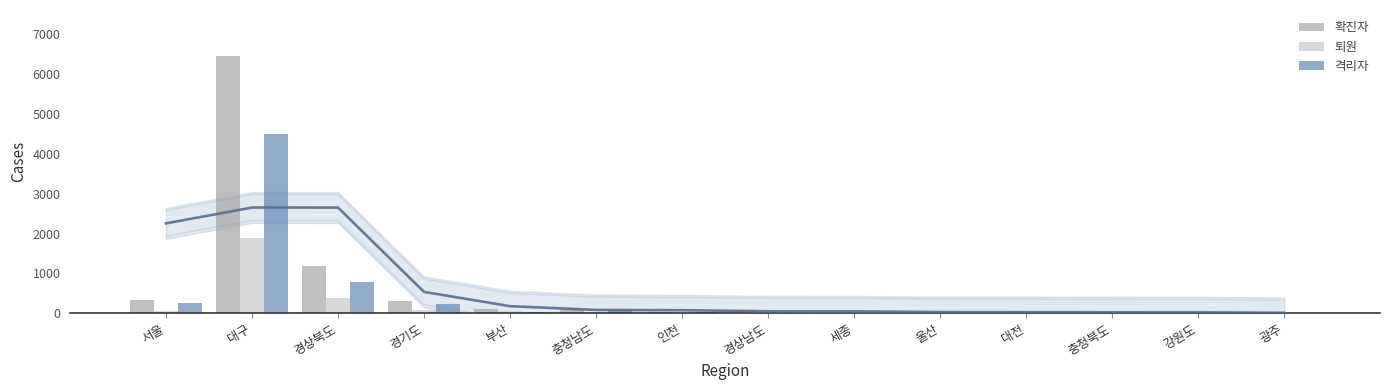

What is the sum of the 퇴원 values at 충청남도 and 대구?

1924